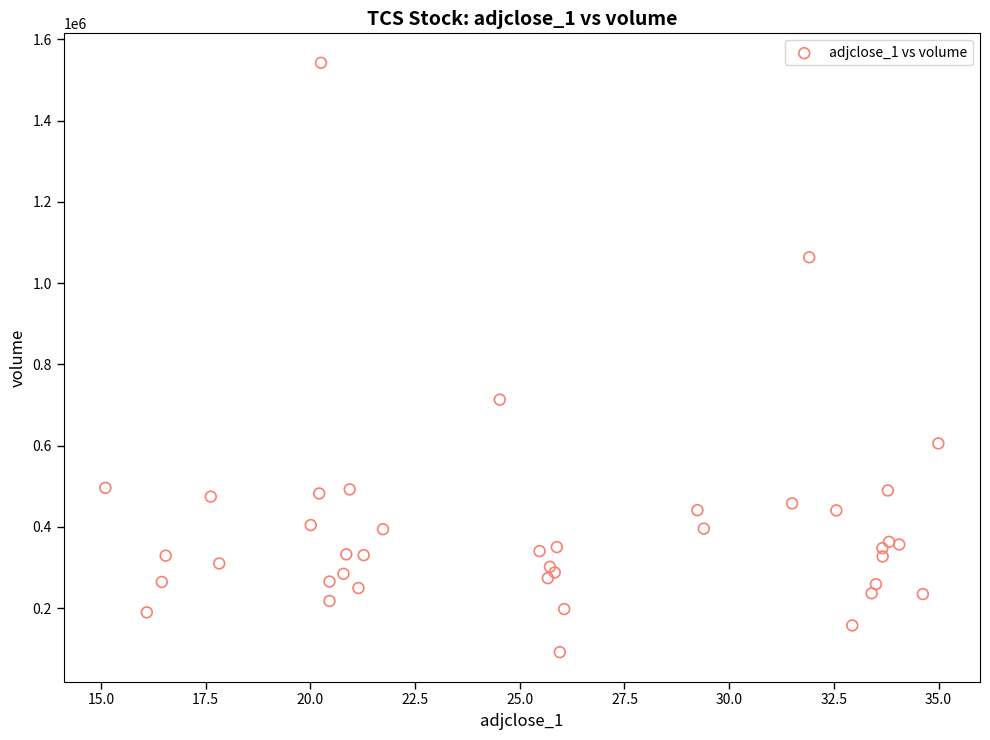

What Y value in the scatter plot is closest to 817050?

713300